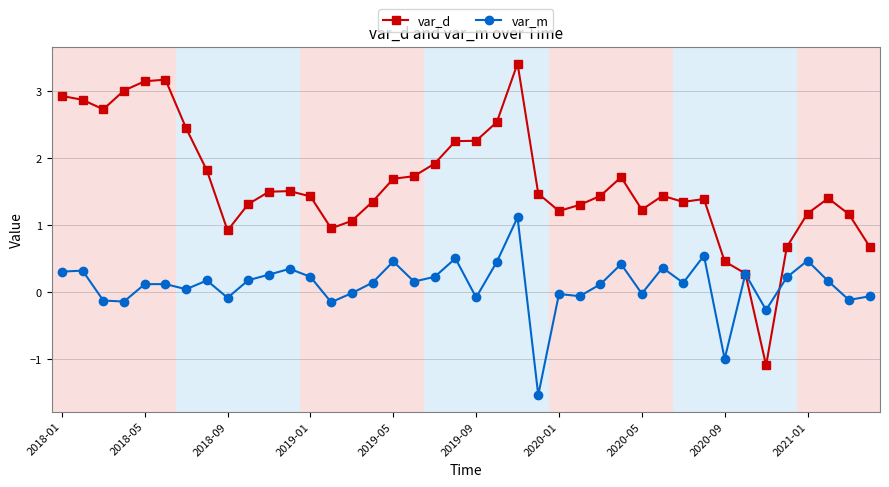

What is the minimum value for var_m?

-1.5